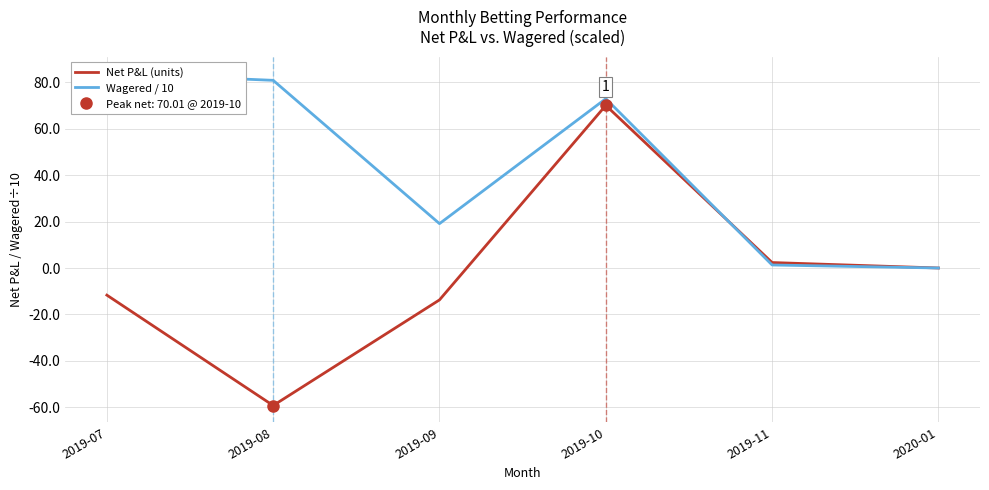

What is the difference between the Wagered / 10 values at 2019-11 and 2020-01?

1.3